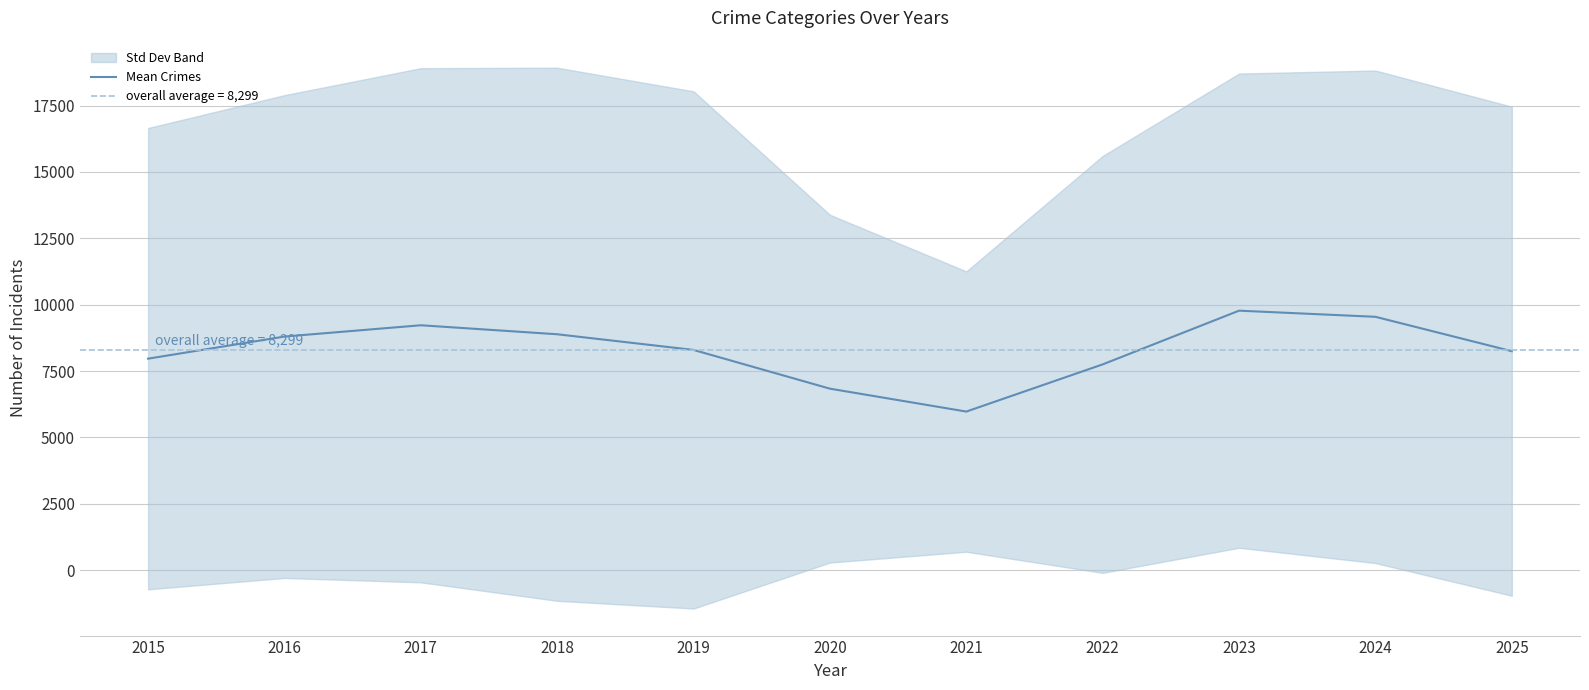

At which category does the chart reach its minimum across all series?

2021